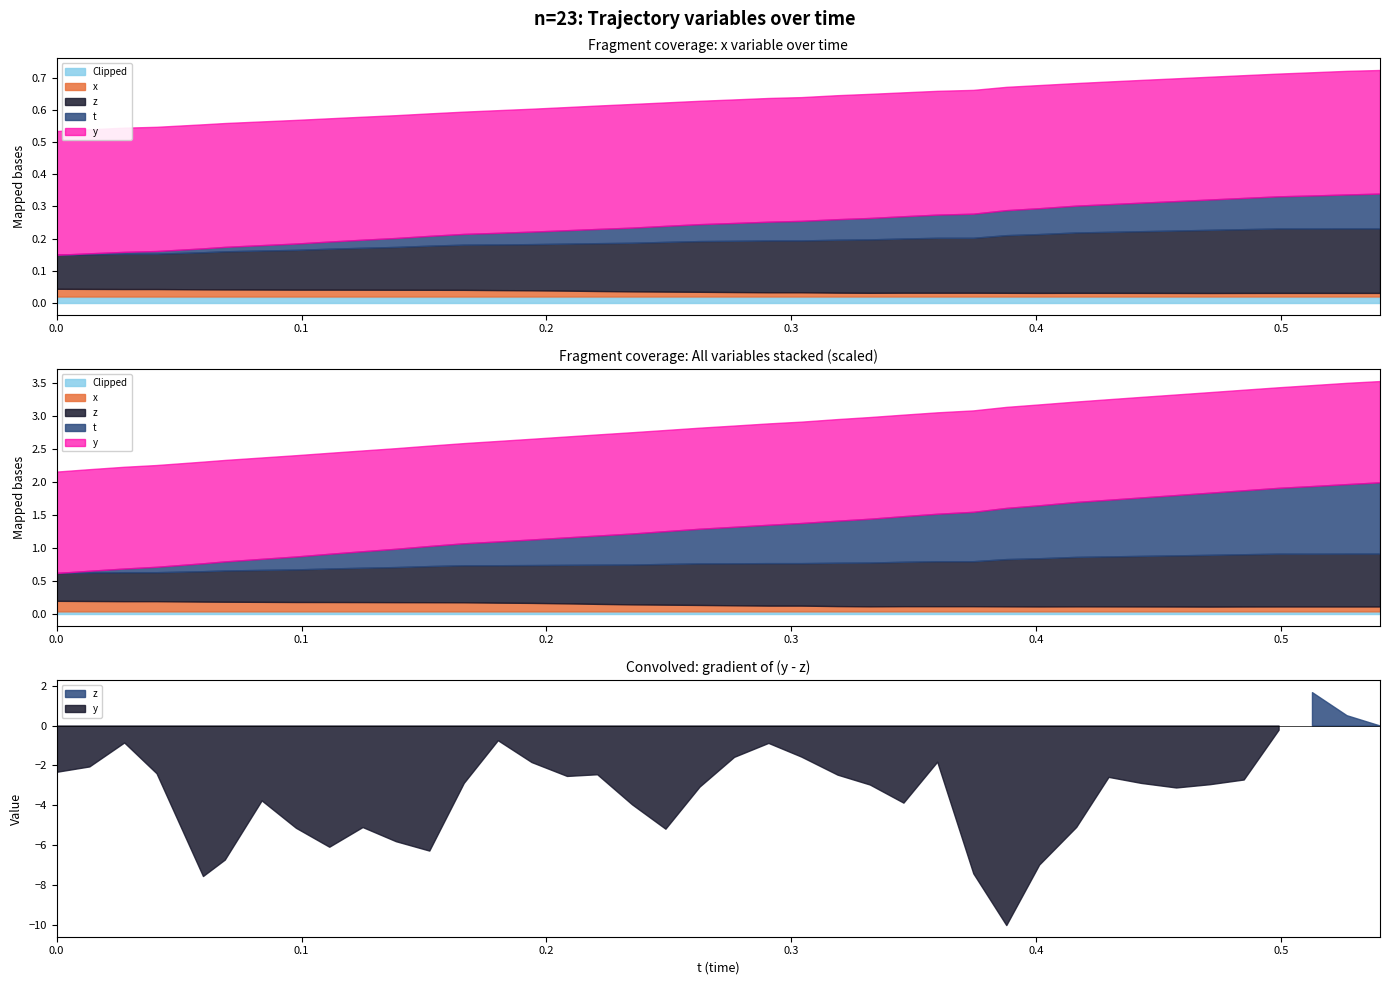

Does the chart have visible grid lines?

No